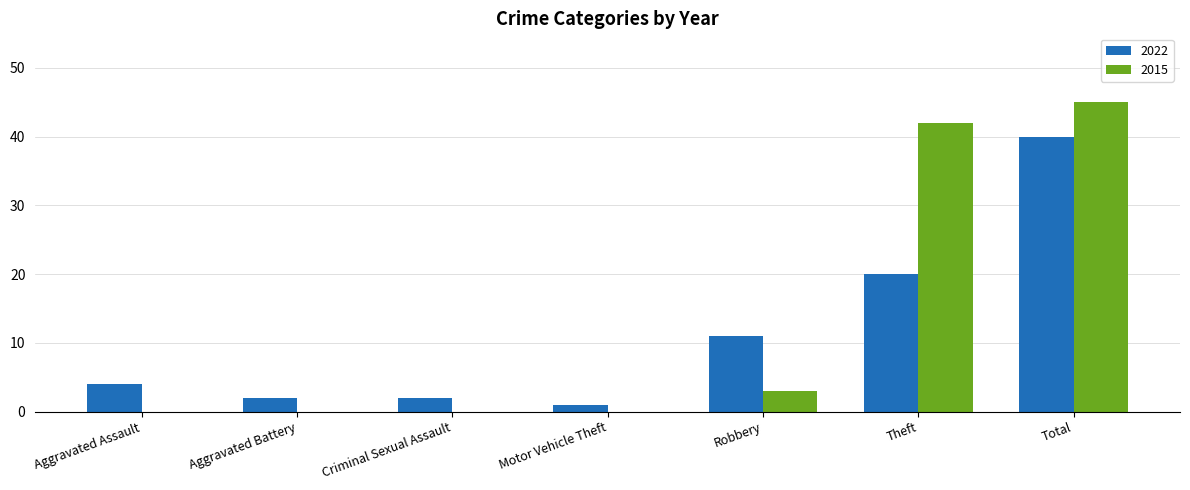

What is the maximum value for 2015?

45